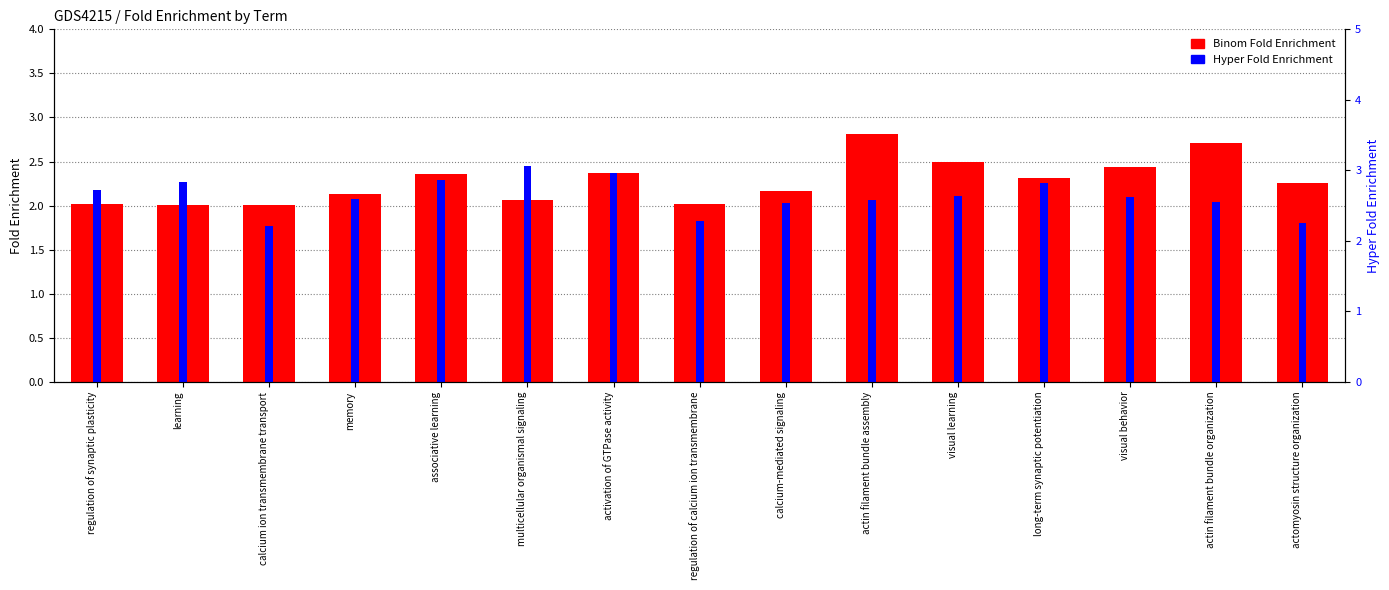

What is the difference between the Binom Fold Enrichment values at regulation of synaptic plasticity and activation of GTPase activity?

0.3